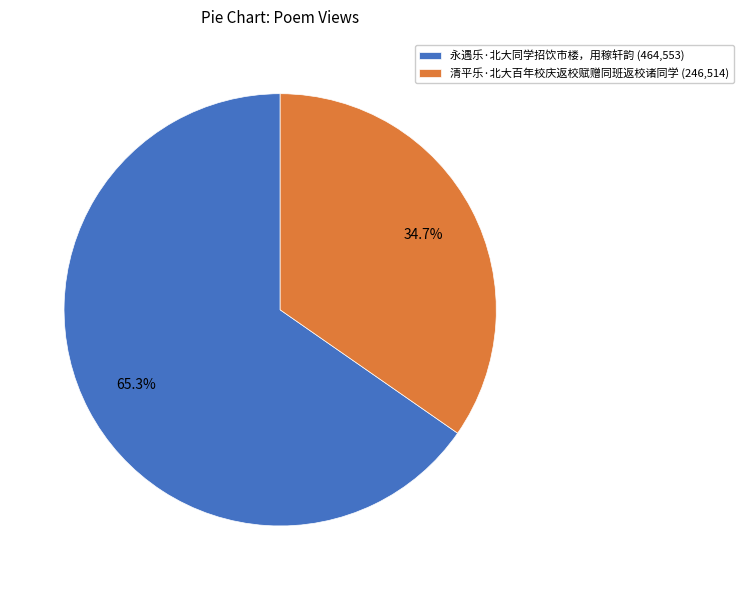

To the nearest percent, what percentage of the pie is 永遇乐·北大同学招饮市楼，用稼轩韵?

65%